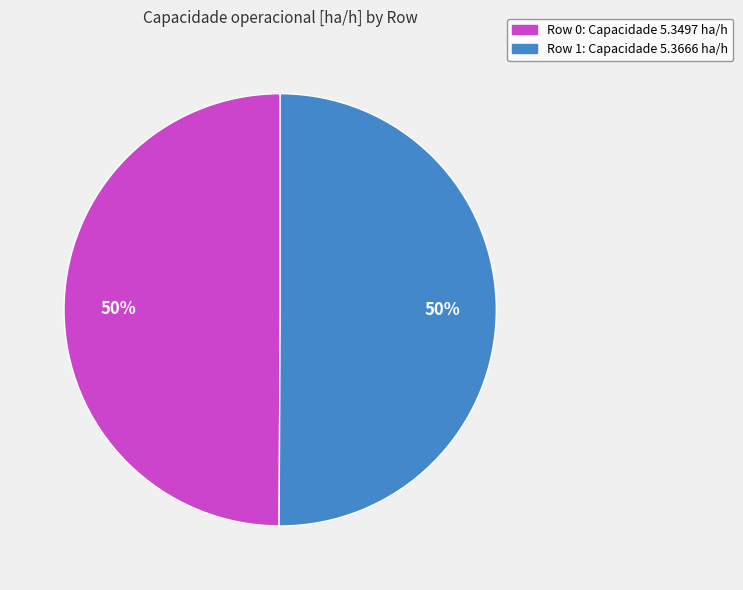

What percentage is the Row 0 slice, to the nearest percent?

50%